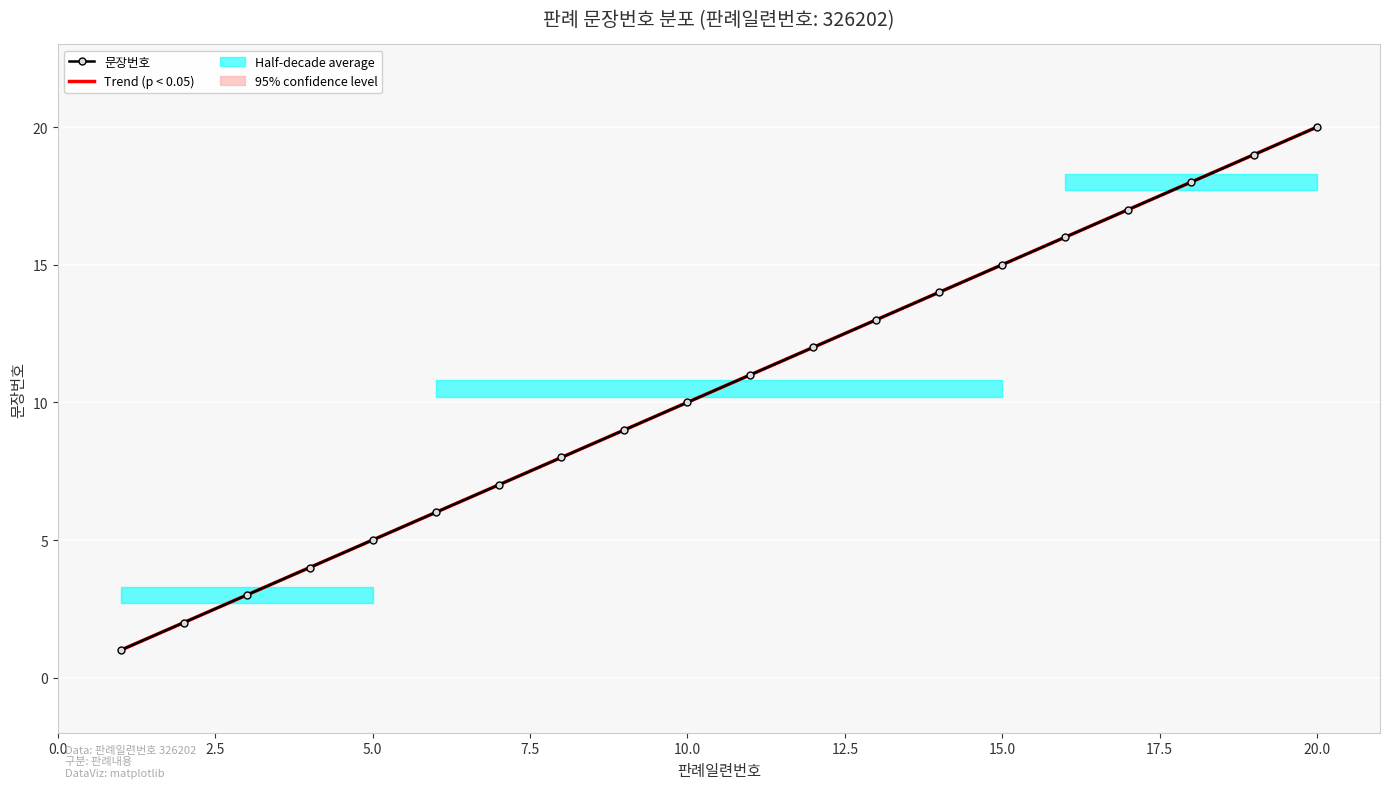

Which series has the largest range (max minus min)?

Trend (p < 0.05)